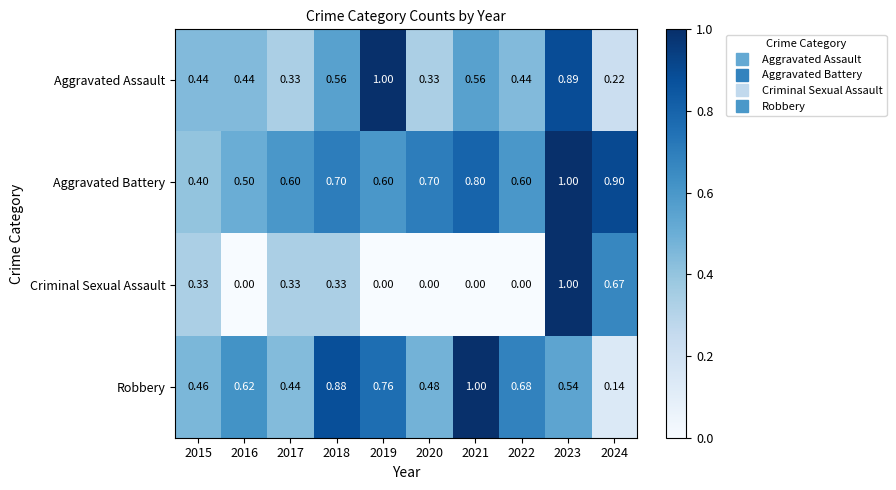

List the series in order of their overall mean, highest first.

Aggravated Battery, Robbery, Aggravated Assault, Criminal Sexual Assault